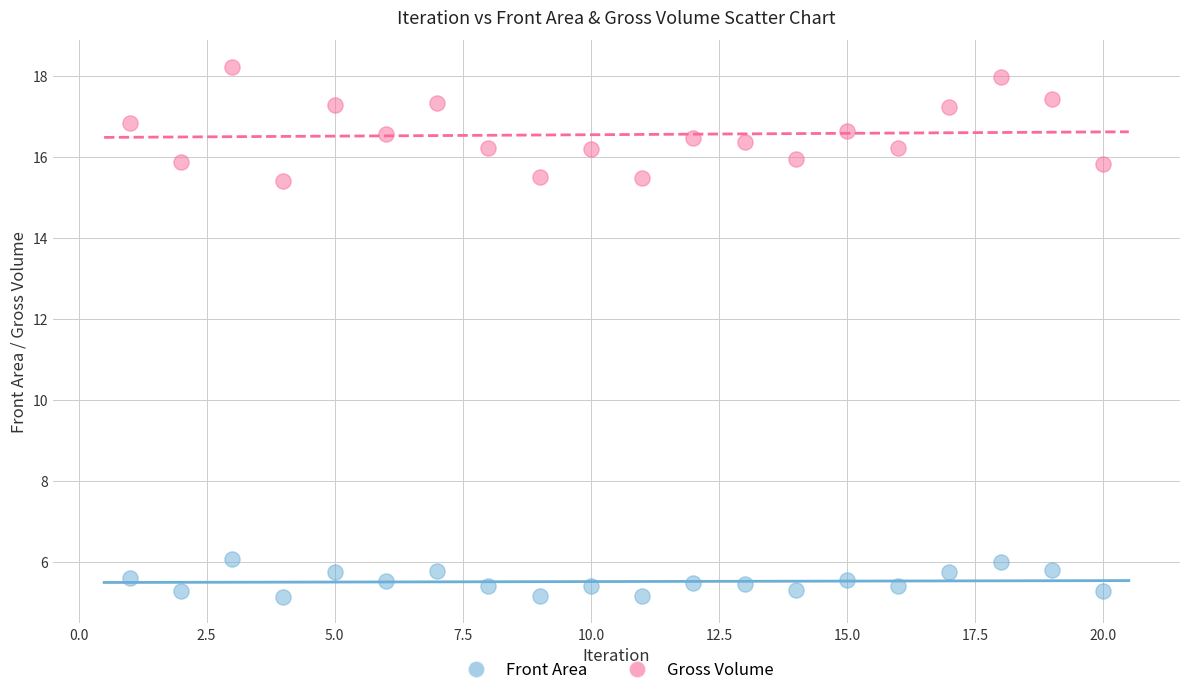

Which series contains the highest Y value?

Gross Volume